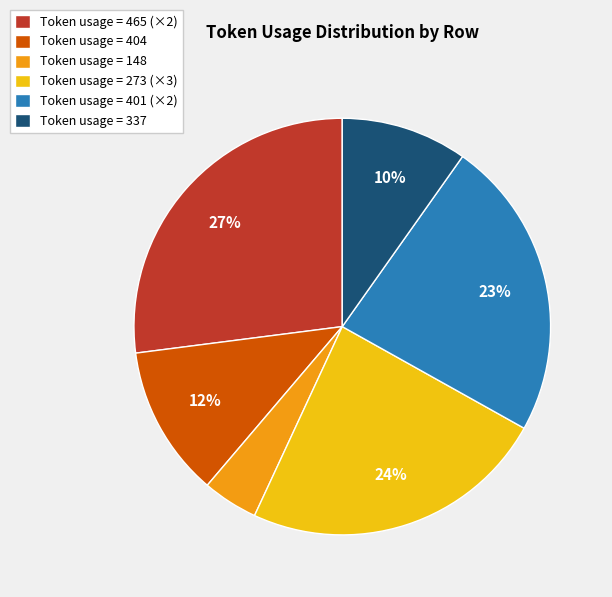

Combined, do Token usage = 148 and Token usage = 404 account for over 50%?

No